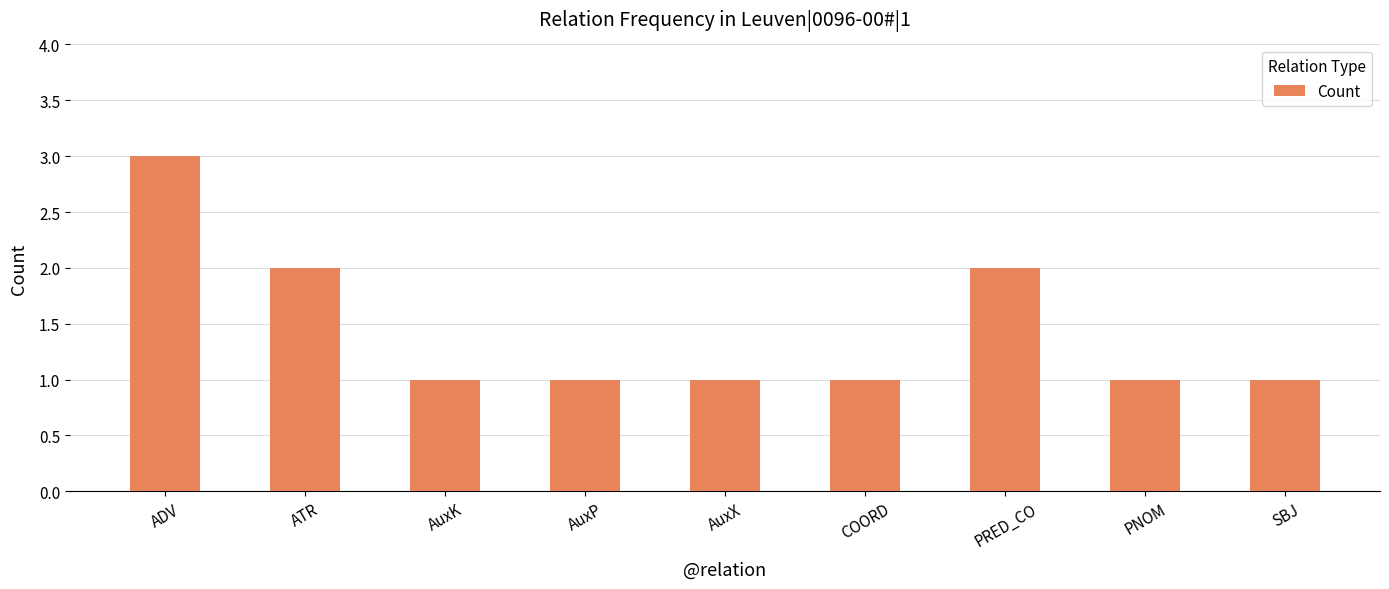

What is the average value?

1